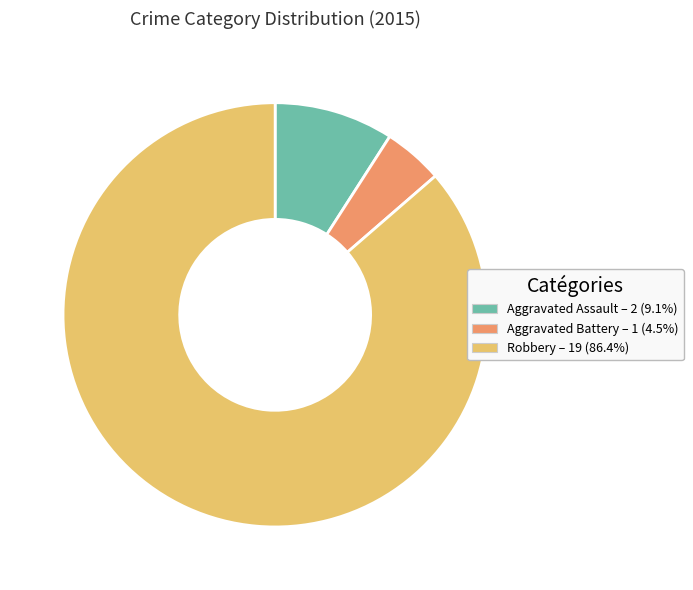

Is there a majority slice in this chart?

Yes